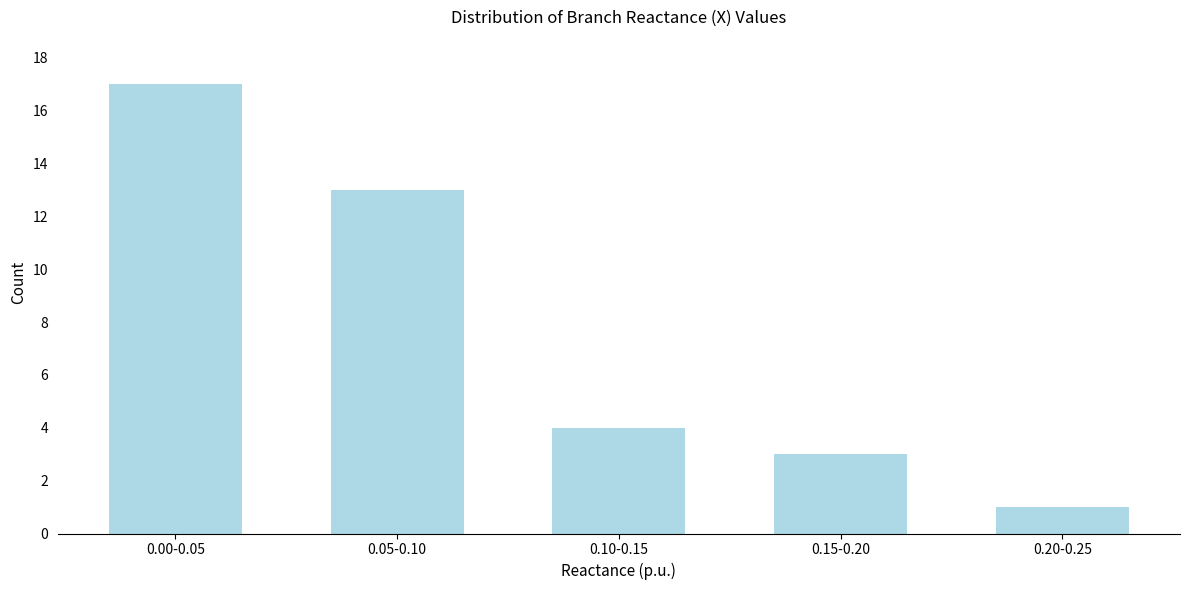

Reading left to right, what are all the values shown in this chart?

17	13	4	3	1